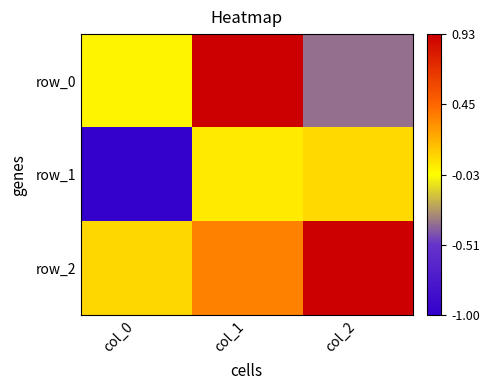

What is the difference between the maximum and minimum values in the row_0 series?

1.3